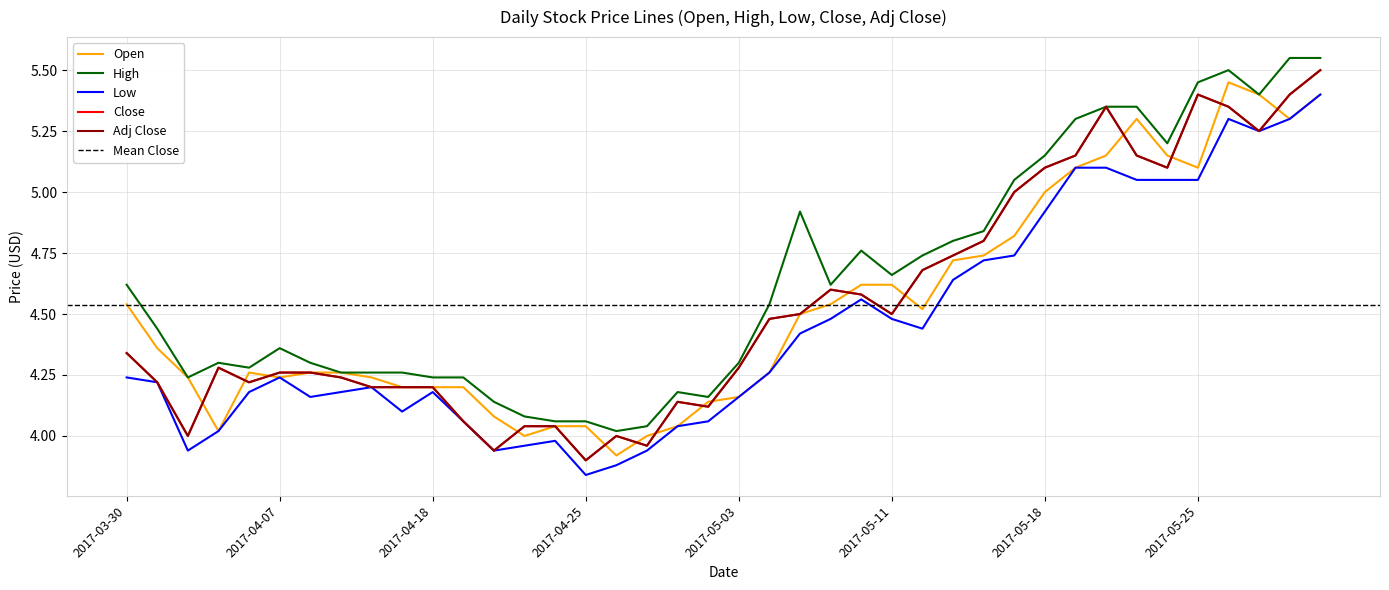

What position from the left is 2017-04-04?

4